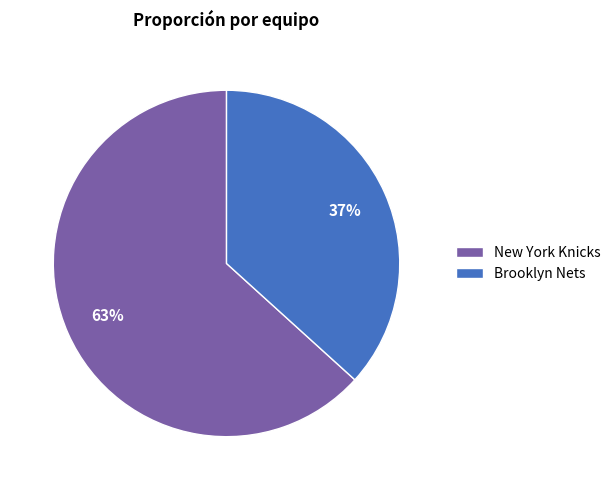

What is the ratio of the value at New York Knicks to the value at Brooklyn Nets?

1.7